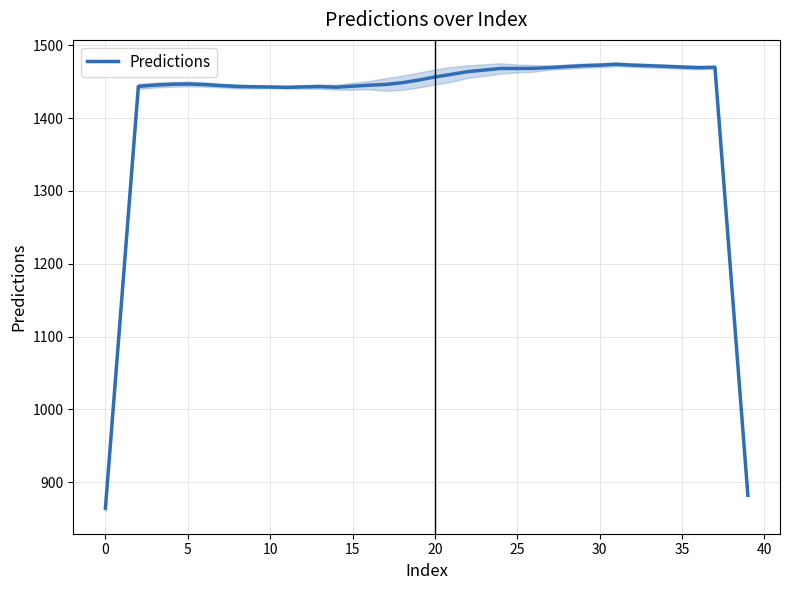

Approximately how many times larger is the value at 31 compared to 16?

1.0